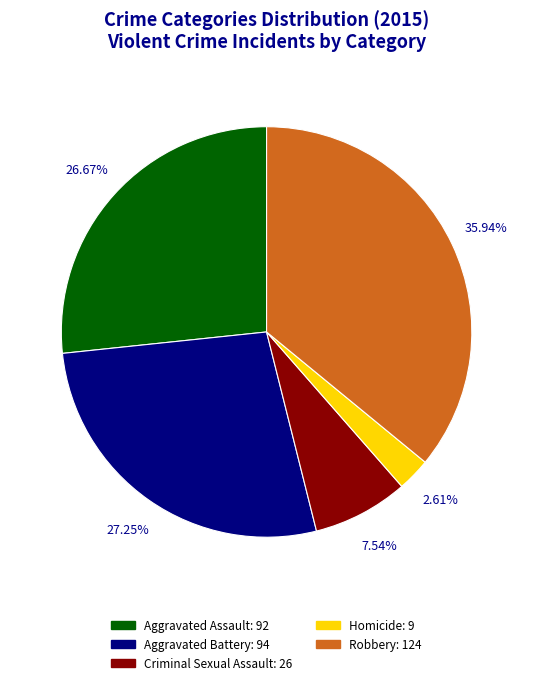

To the nearest percent, what is the combined percentage of Aggravated Battery and Homicide?

30%